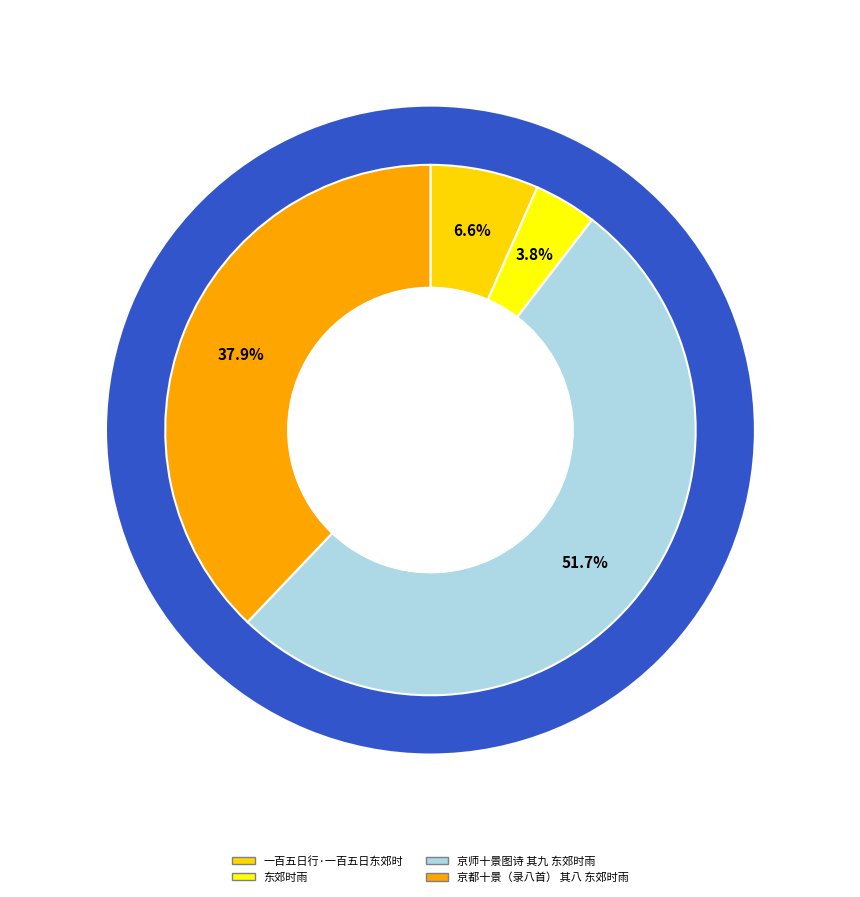

To the nearest percent, what is the combined percentage of 一百五日行·一百五日东郊时 and 京都十景（录八首） 其八 东郊时雨?

44%